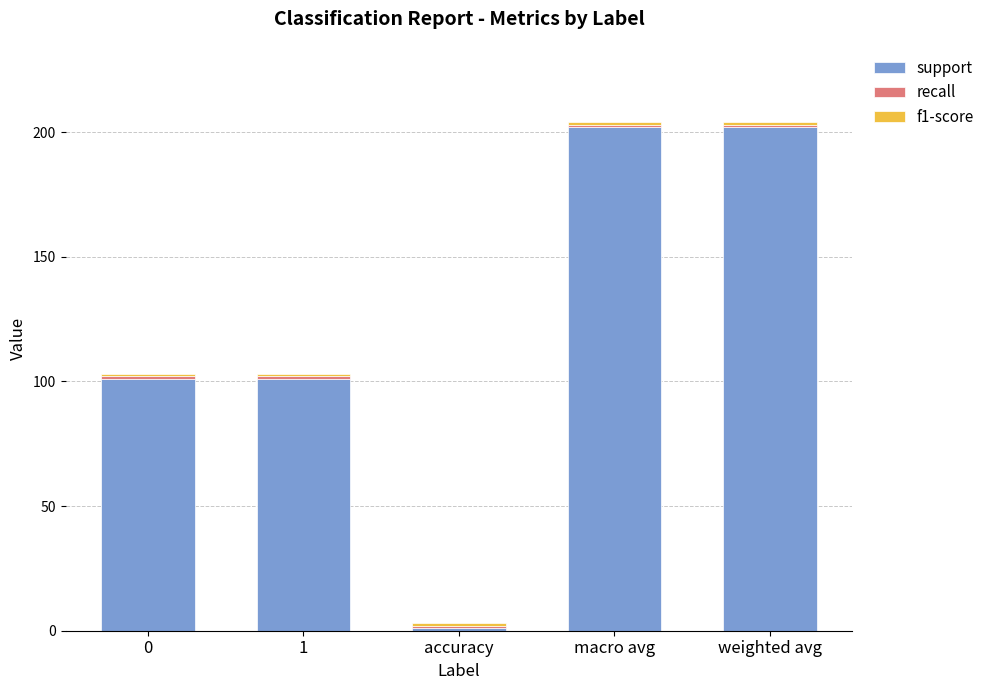

What is the sum of all support values?

607